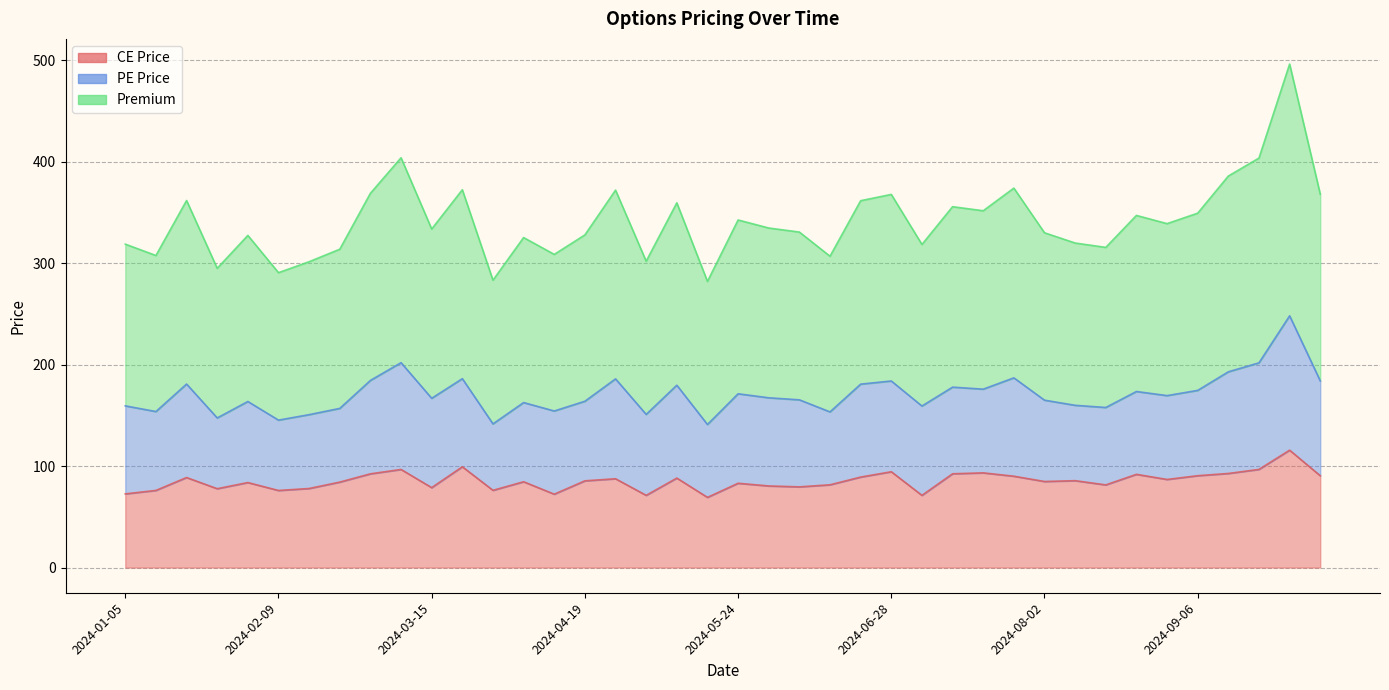

What is the approximate value of CE Price at 2024-08-30?

86.8